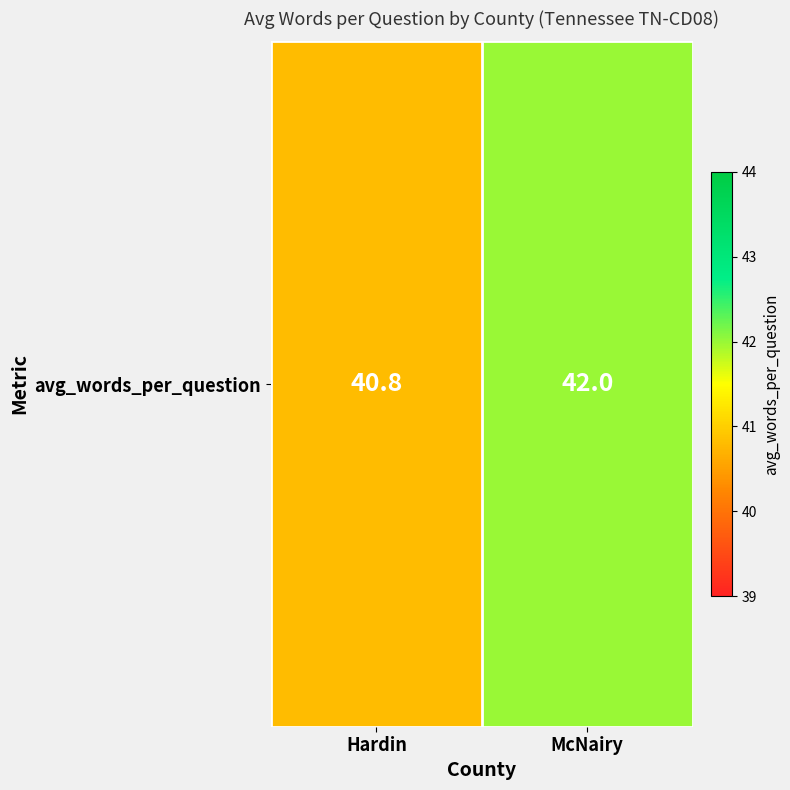

List the labels in order of value, largest first.

McNairy, Hardin